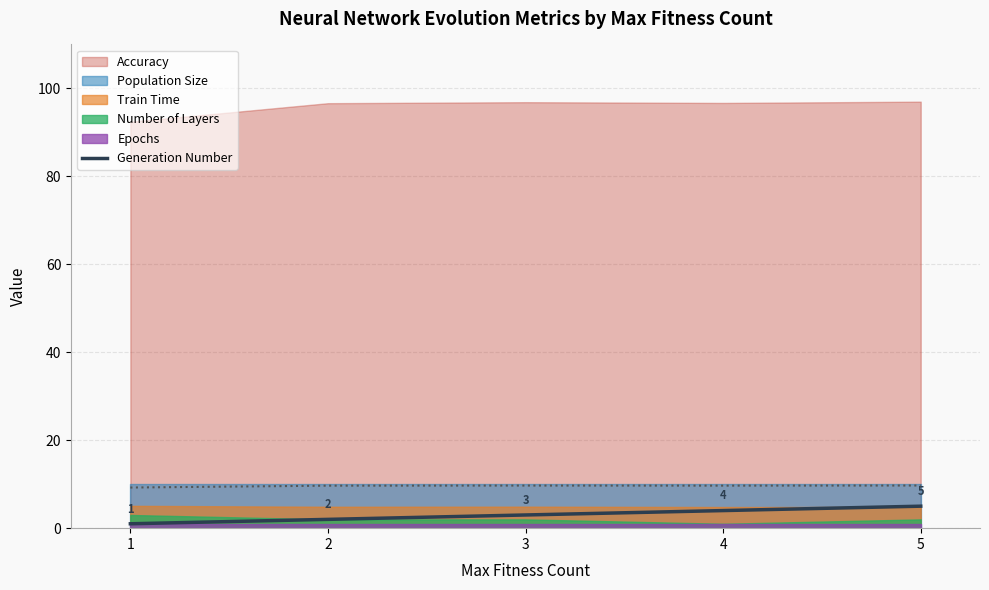

Rank the categories by Generation Number value from lowest to highest.

1, 2, 3, 4, 5